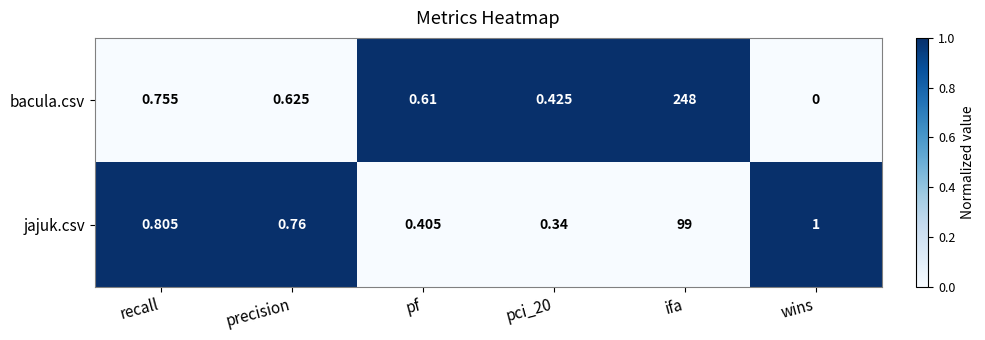

Rank the series at ifa from lowest to highest value.

jajuk.csv, bacula.csv